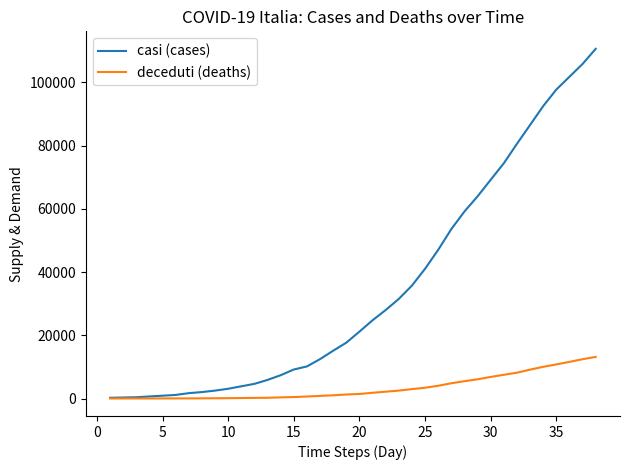

Does the chart display data point markers on the line(s)?

No